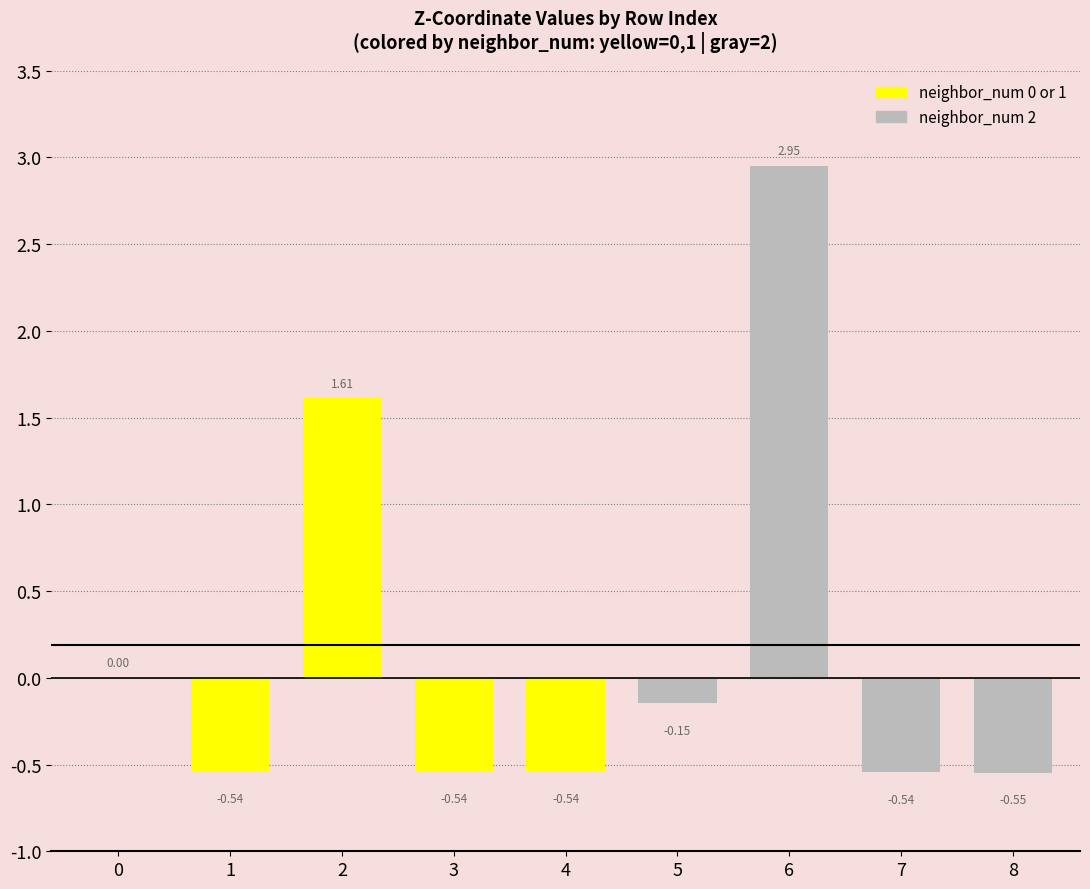

What is the sum of the values at 2 and 4?

1.1